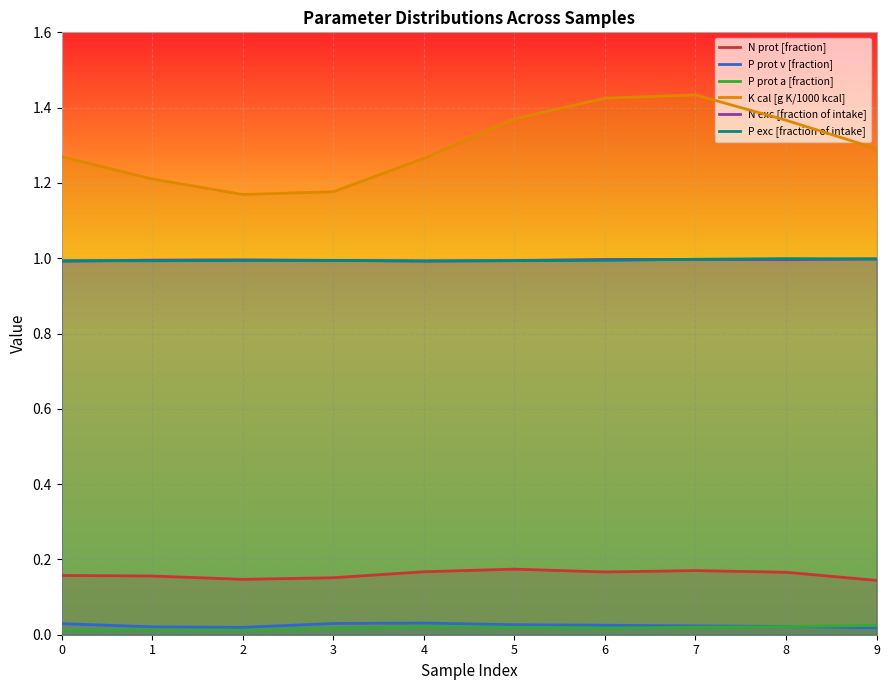

Does the chart display data point markers on the line(s)?

No